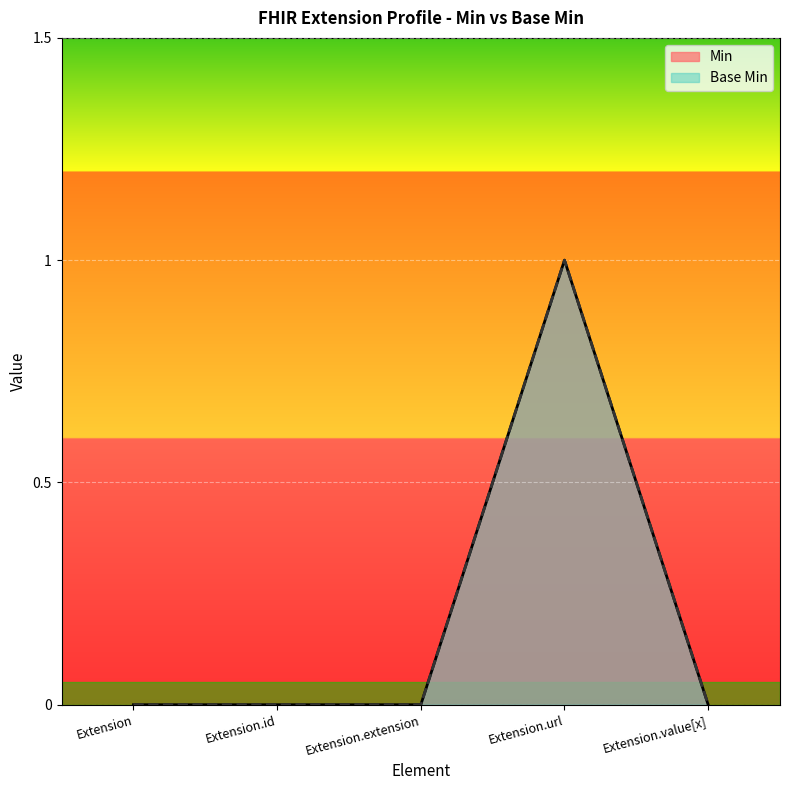

What is the difference between the Base Min values at Extension.url and Extension?

1